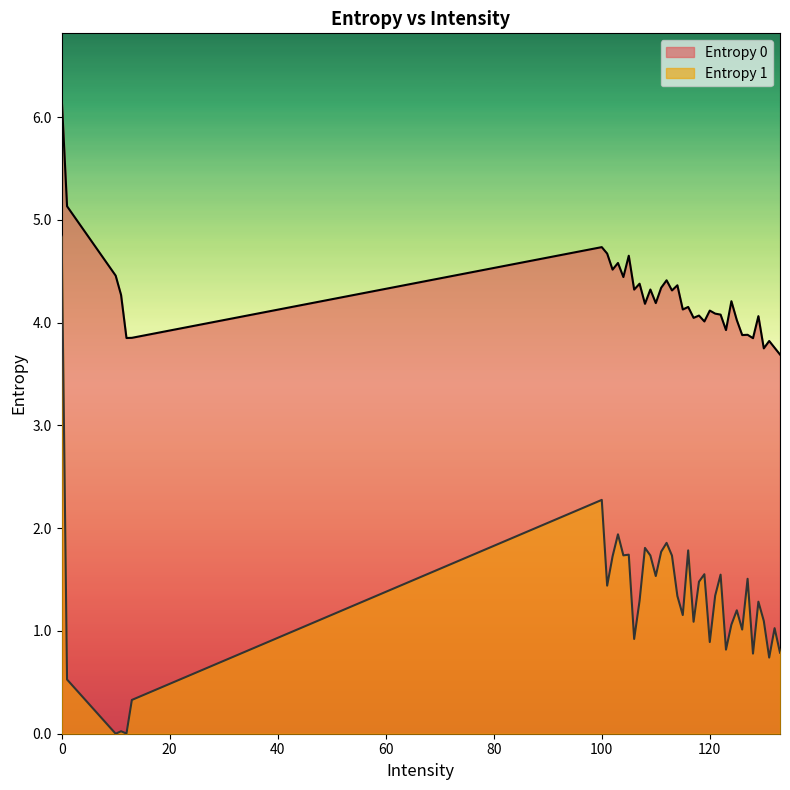

Between 110 and 122, which is larger?

110